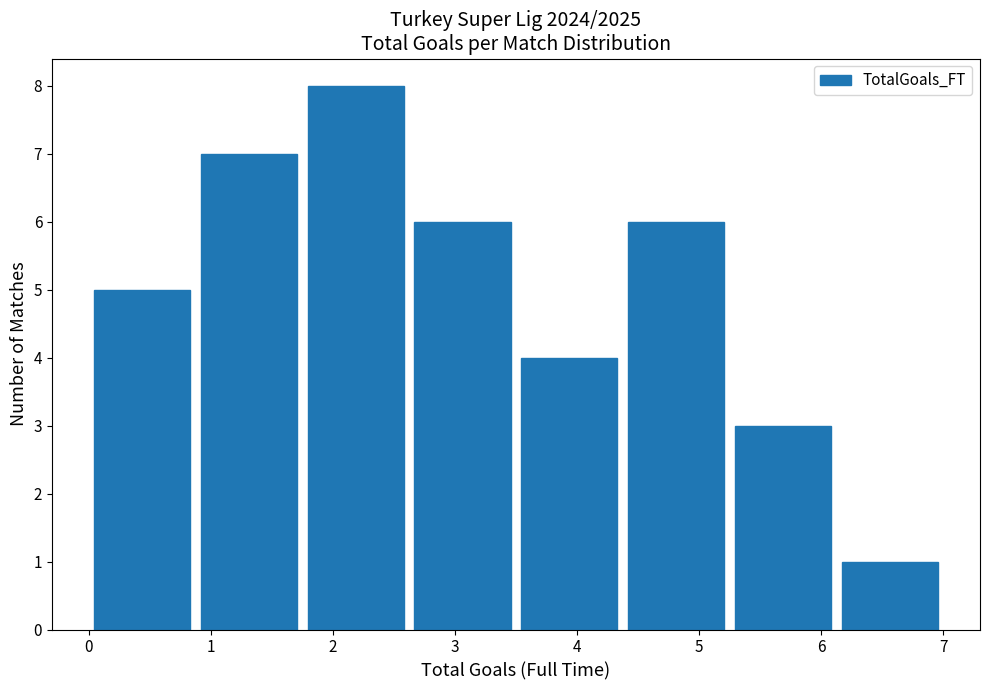

Reading left to right, list every bar in this chart as the range it spans on the x-axis followed by its height. Neither the bar edges nor the heights are printed on the chart, so give them approximately, as read against the axes.

0.0 to 0.9: 5
0.9 to 1.8: 7
1.8 to 2.6: 8
2.6 to 3.5: 6
3.5 to 4.4: 4
4.4 to 5.3: 6
5.3 to 6.1: 3
6.1 to 7.0: 1